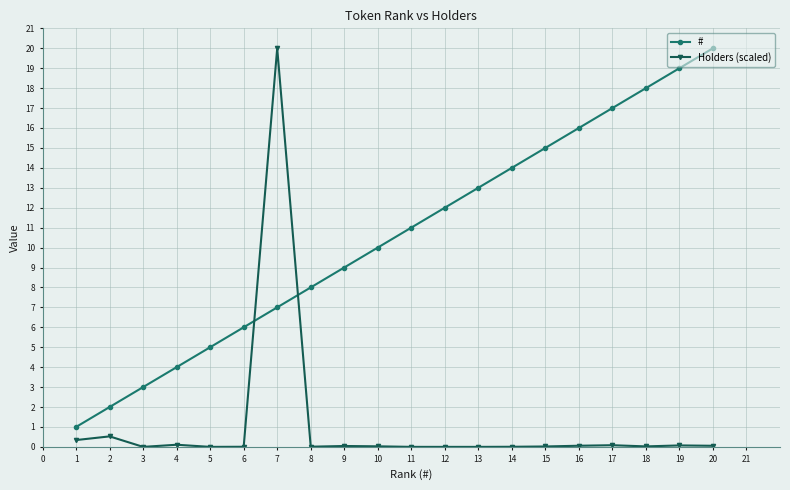

The # series shows 18.0 at 18. True or false?

True